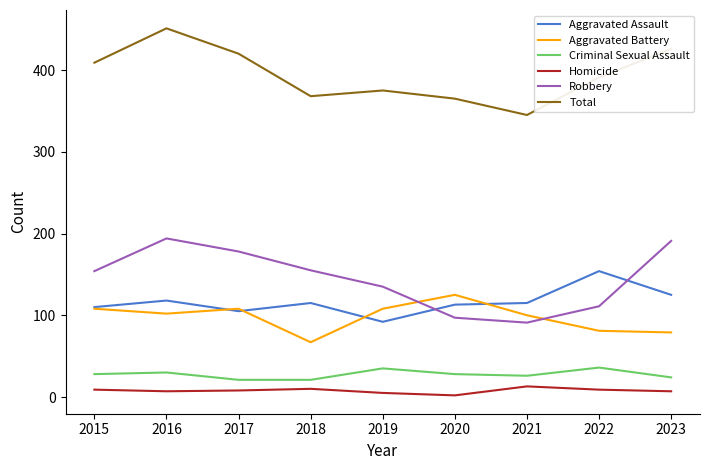

True or false: Aggravated Battery and Criminal Sexual Assault cross at least once.

False